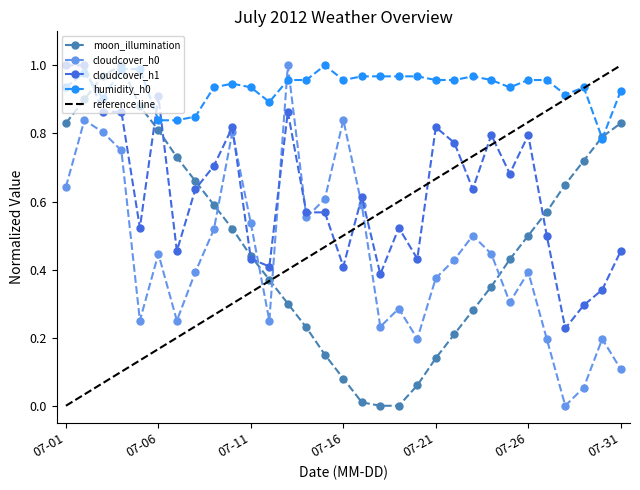

At which category is the sum across all series the highest?

2012-07-02